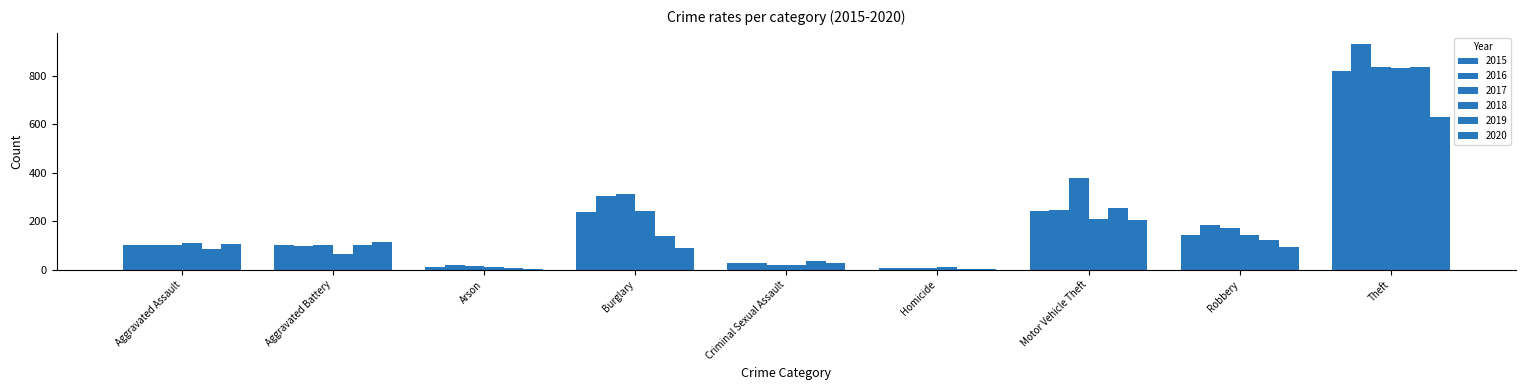

Is it true that 2020 equals 2 at Homicide?

True